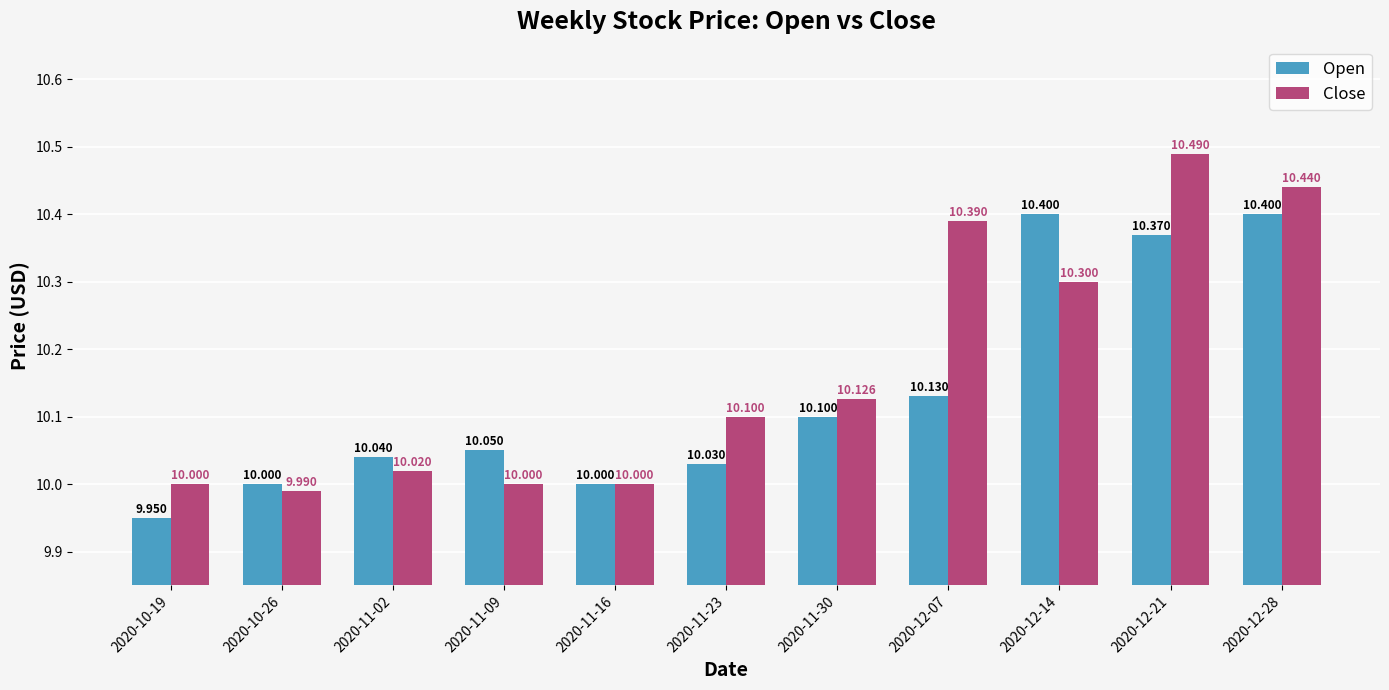

What is the label of the 2nd bar from the right?

2020-12-21